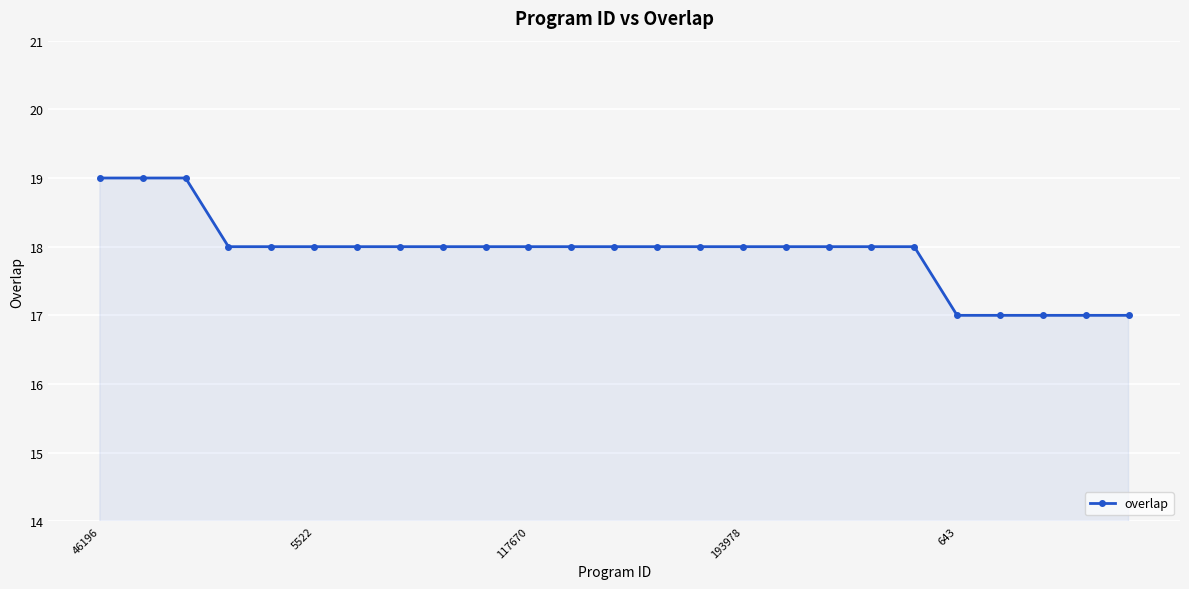

What is the minimum value shown in the chart?

17